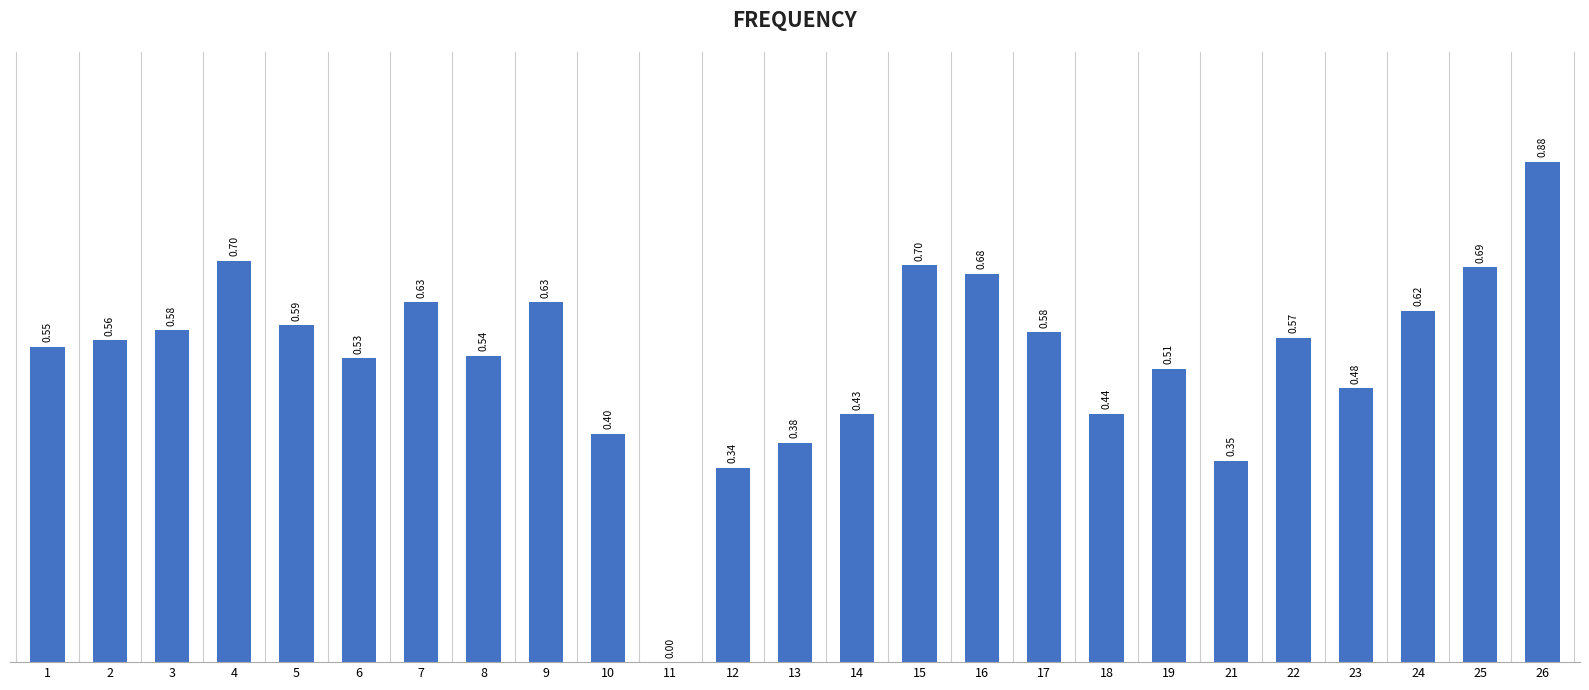

Read the value at 25.

0.7